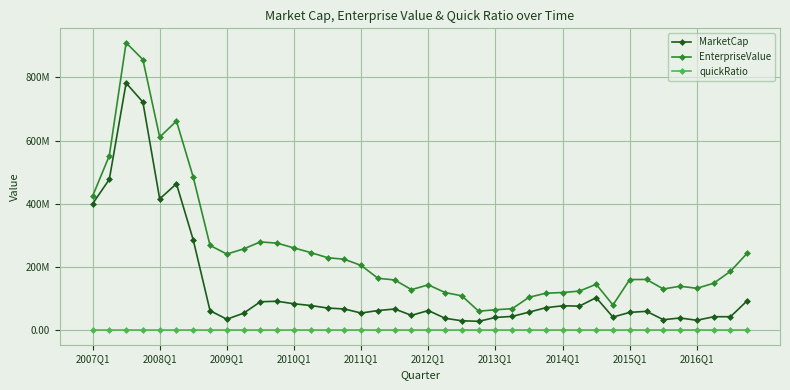

How many interior local valleys does the MarketCap series have?

9